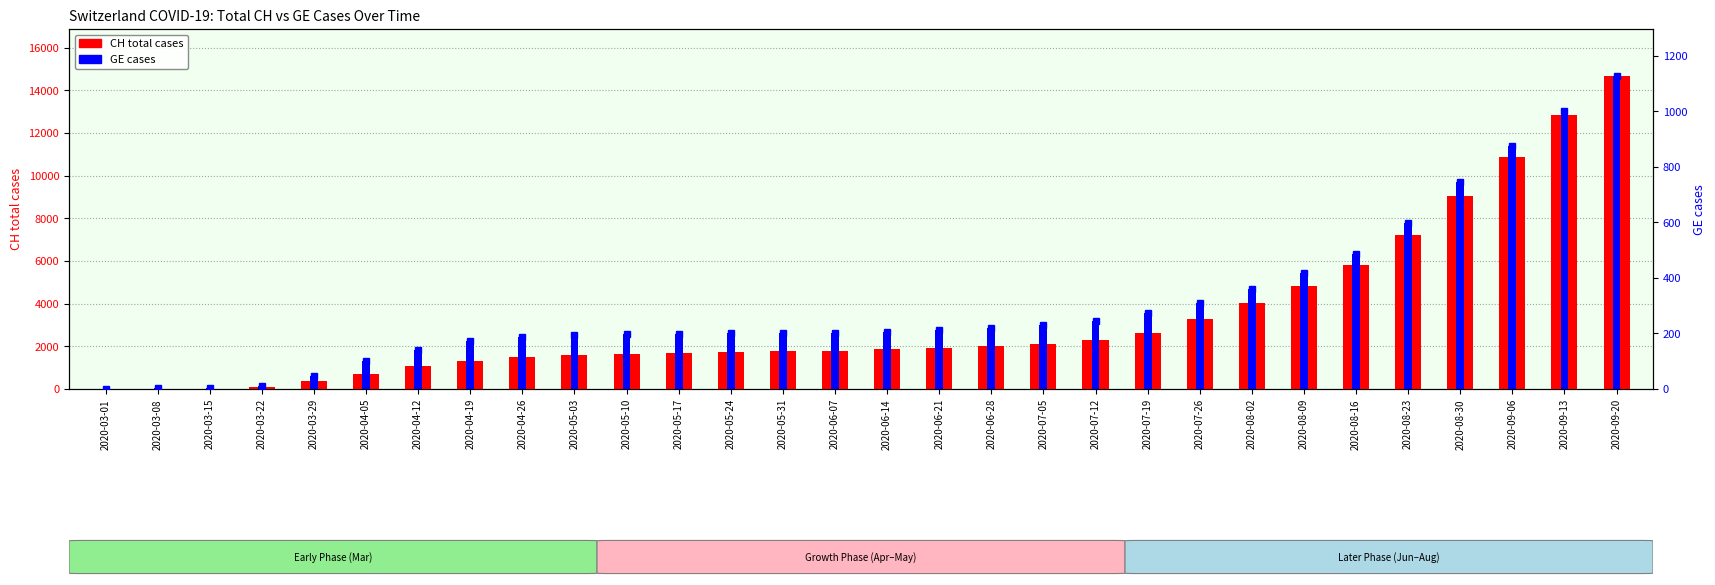

At how many categories does at least one series exceed 4641?

7